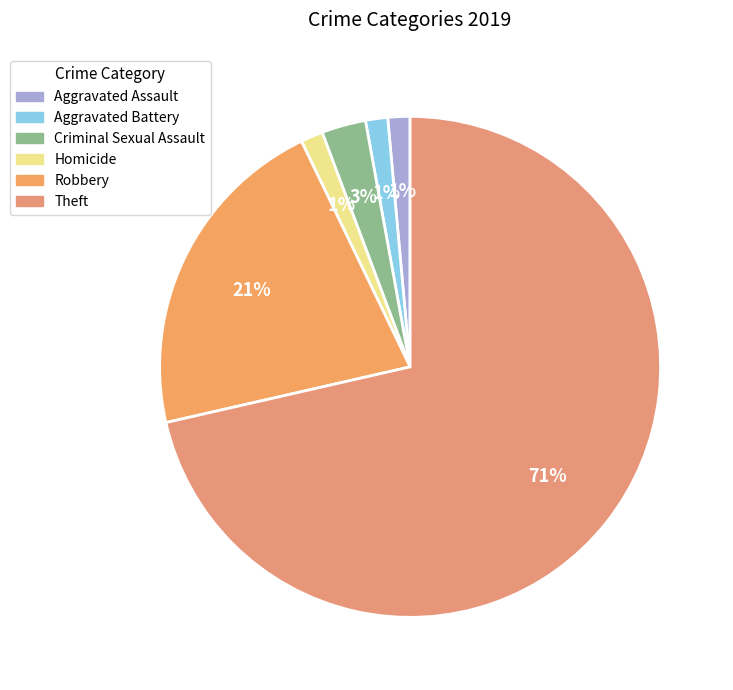

Which has a higher value, Robbery or Aggravated Assault?

Robbery